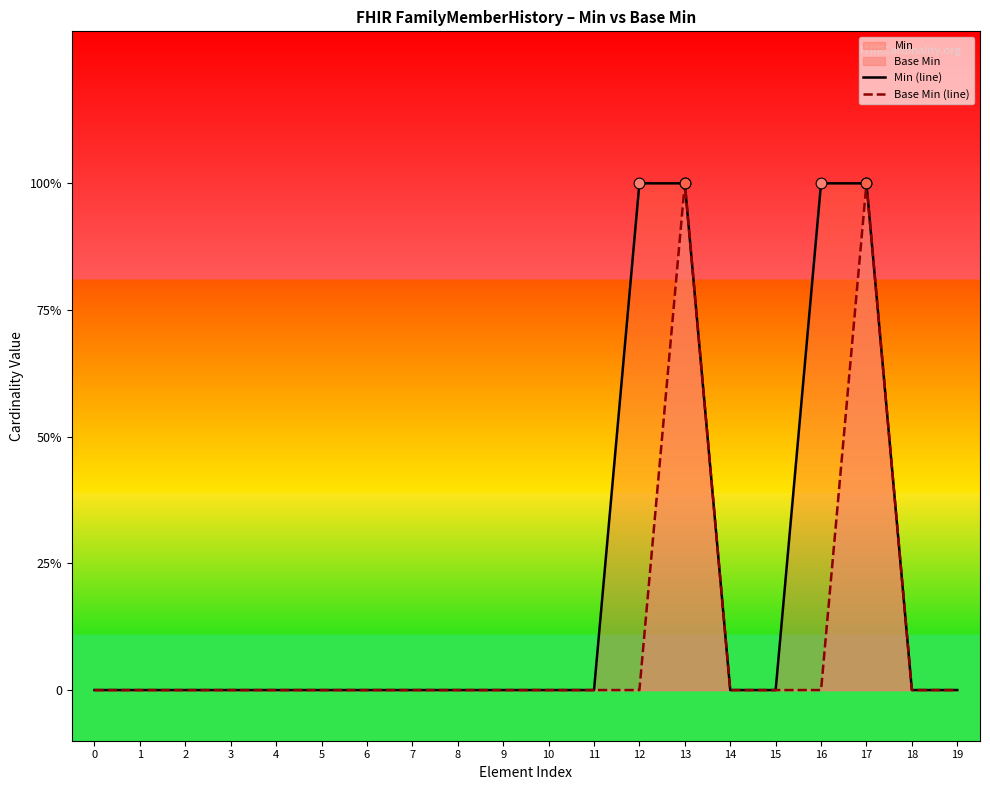

Which series contains the highest Y value?

Min (line)